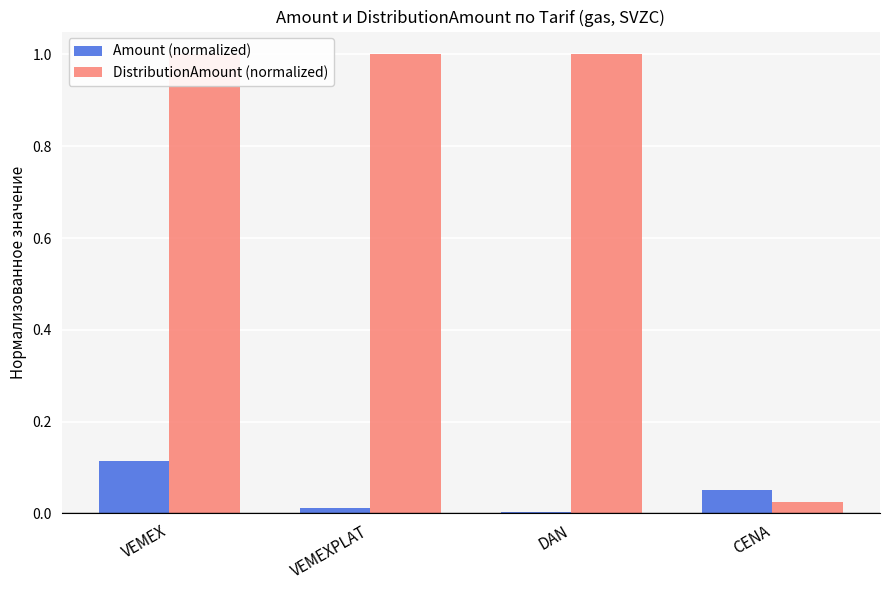

Reading left to right, extract all data points from this chart.

Amount (normalized): VEMEX=0.1	VEMEXPLAT=0.0	DAN=0.0	CENA=0.1
DistributionAmount (normalized): VEMEX=1.0	VEMEXPLAT=1.0	DAN=1.0	CENA=0.0